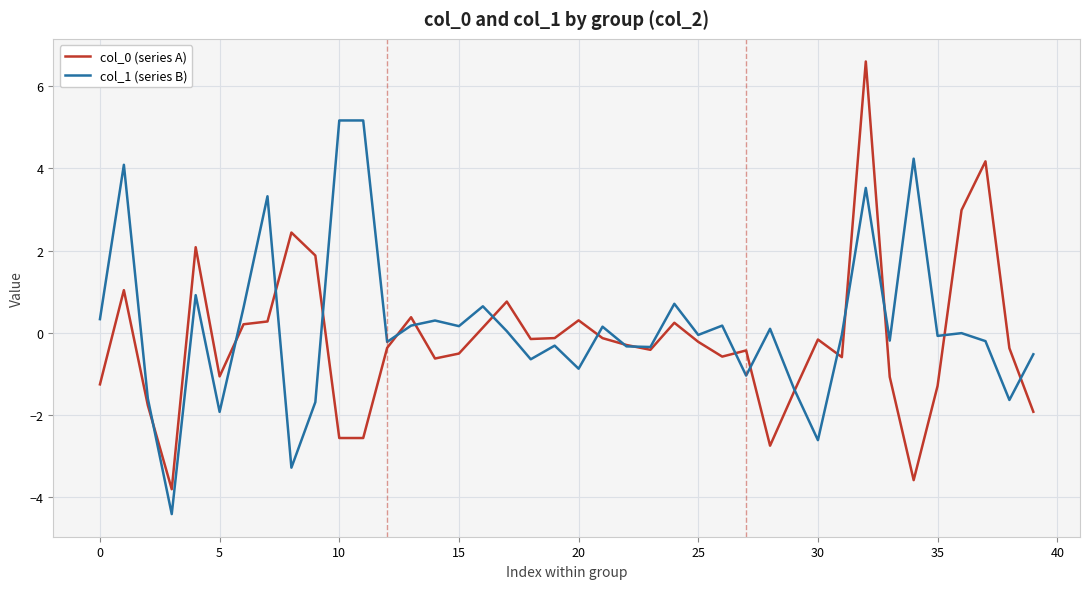

What is the sum of all col_0 (series A) values?

-6.6